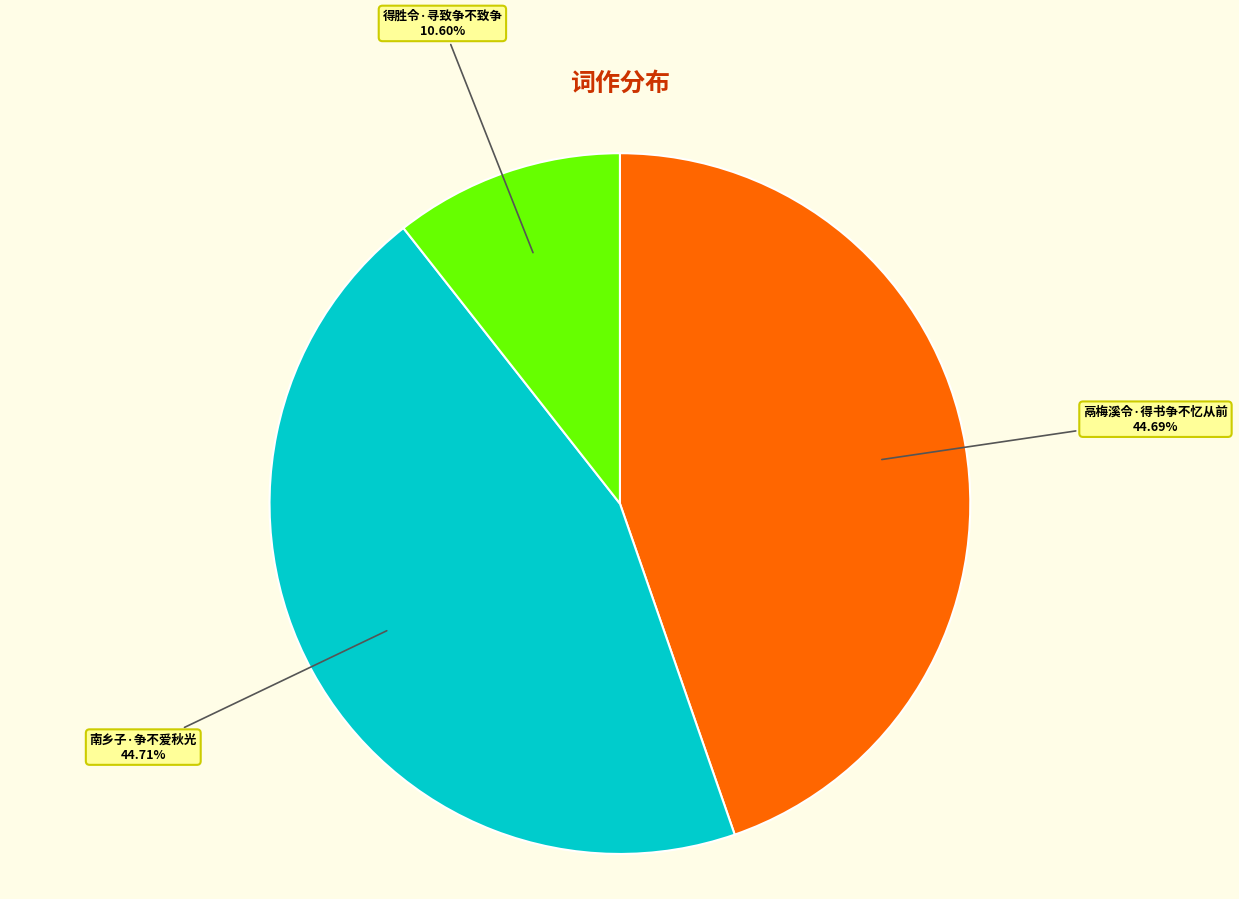

How many slices are in this pie chart?

3